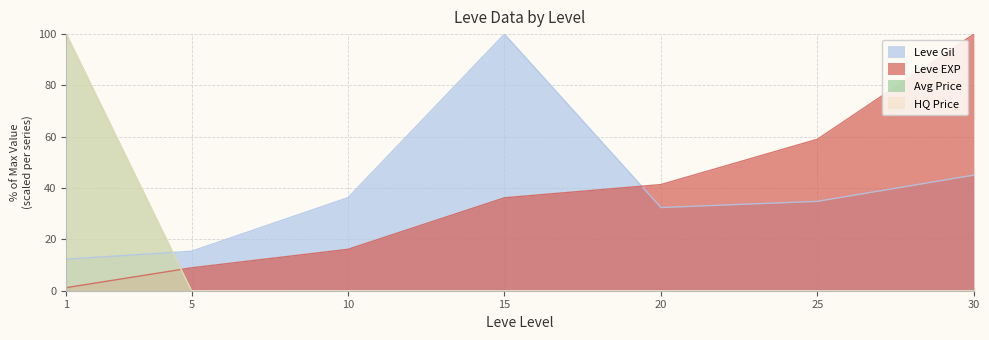

Which label corresponds to the largest value in the chart?

30